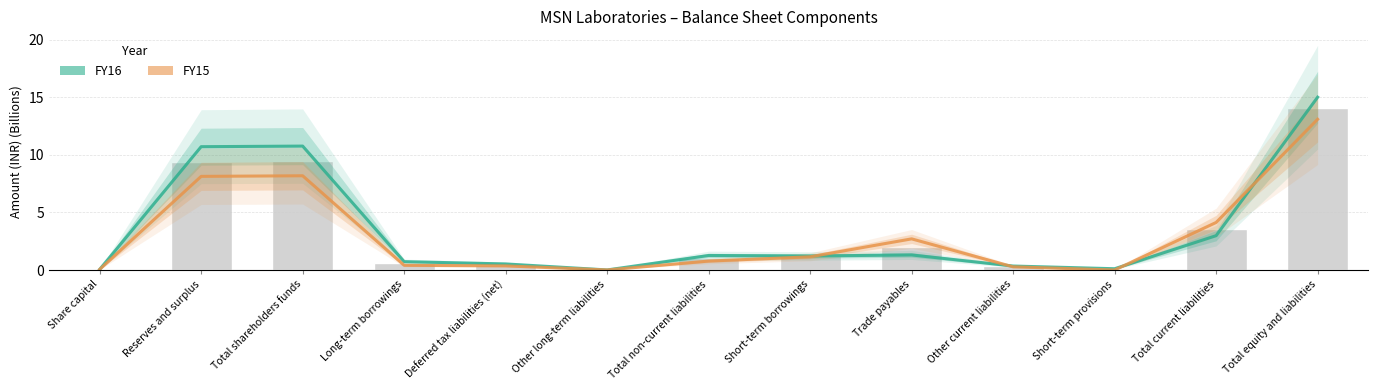

What is the value of the FY15 bar at the 8th from the left?

1.1